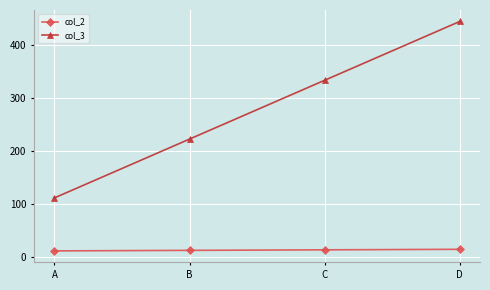

True or false: col_2 has more than 1 interior local peaks.

False